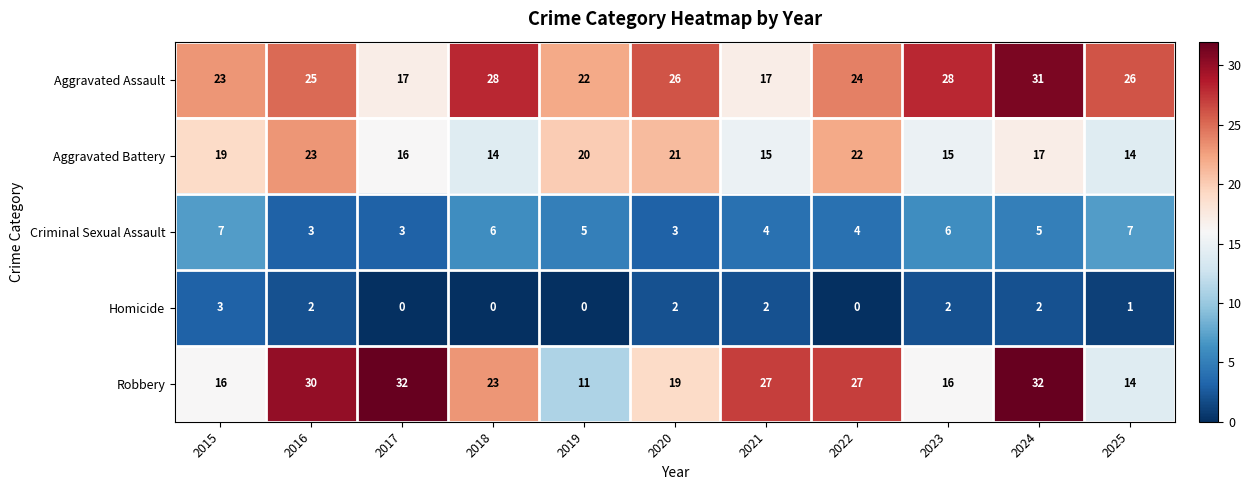

What is the spread (max minus min) of values at 2025?

25